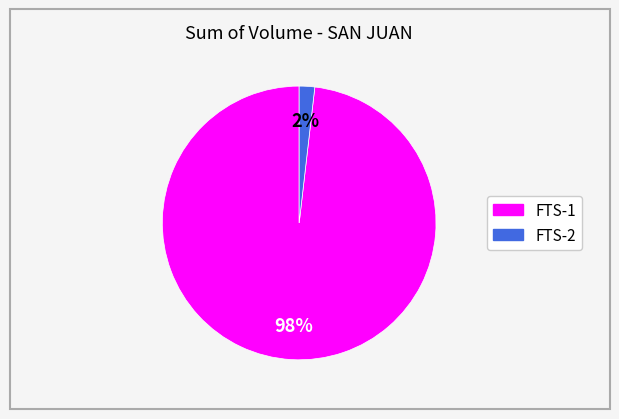

True or false: FTS-1 accounts for 93% of the total.

False